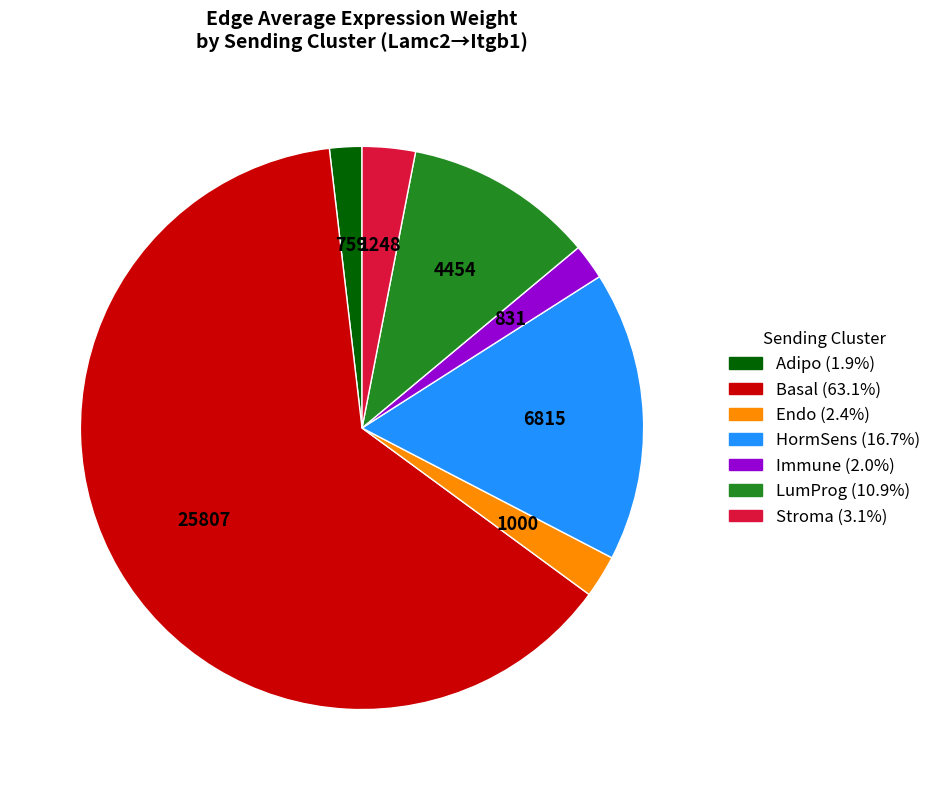

Between Immune and Stroma, which is larger?

Stroma